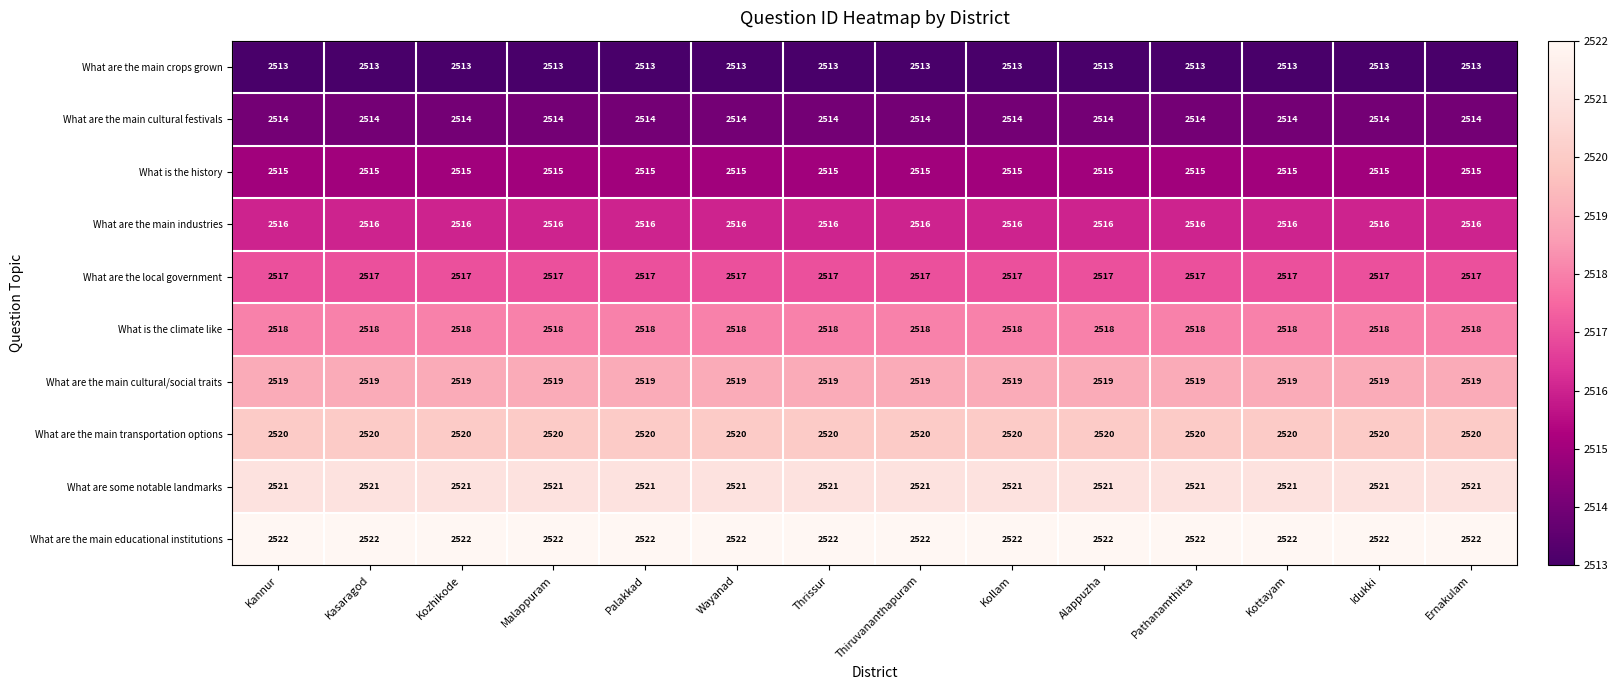

What is the minimum value shown in the chart?

2513